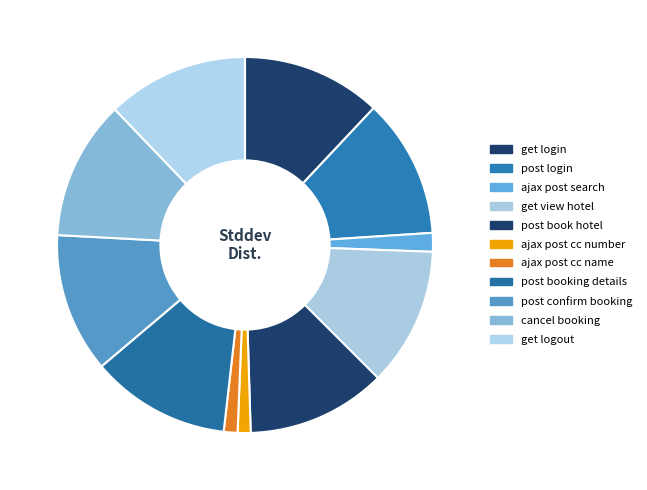

What percentage is the ajax post search slice, to the nearest percent?

2%